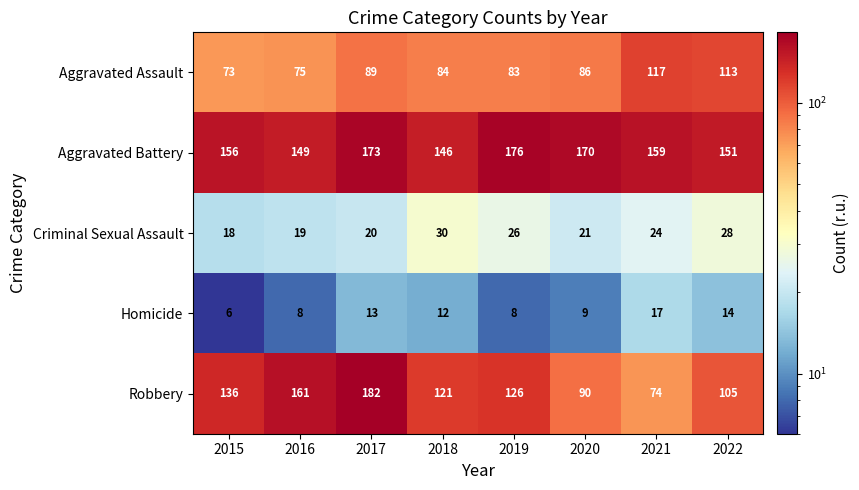

Which category has the lowest value across all series?

2015